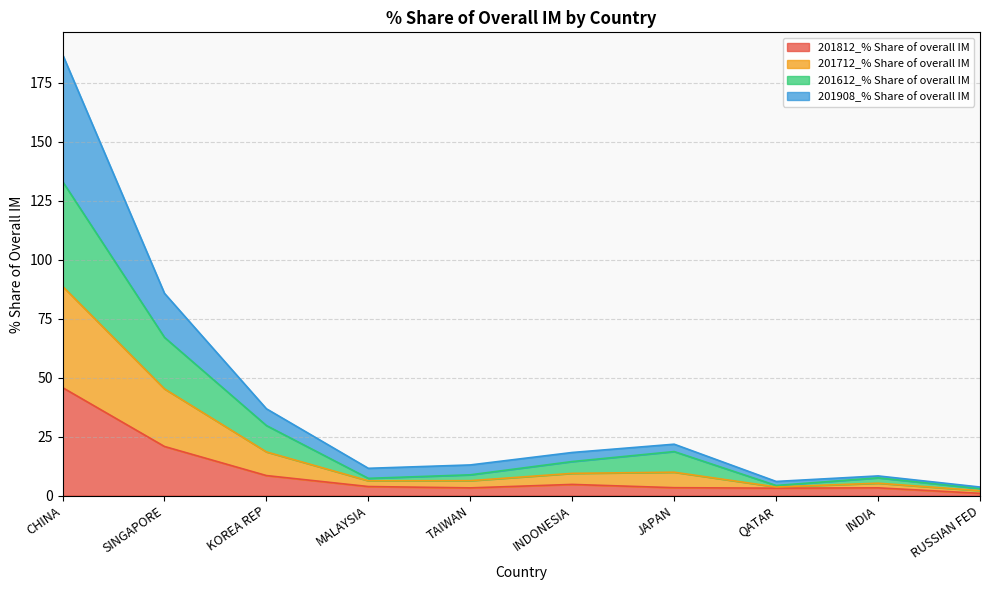

What is the highest value of the 201812_% Share of overall IM series?

45.8